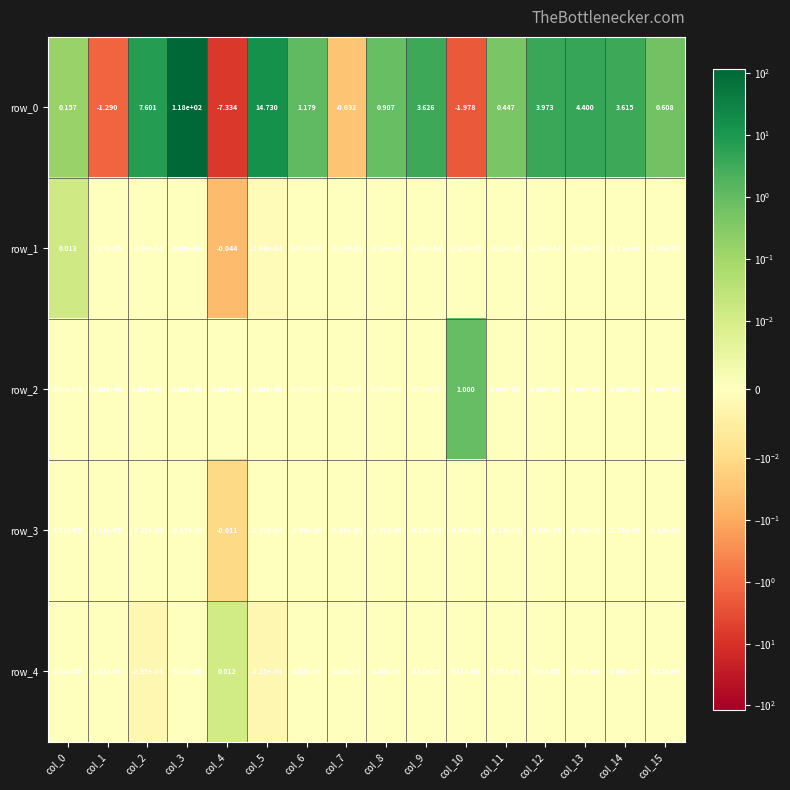

How many values in row_3 are above zero?

2